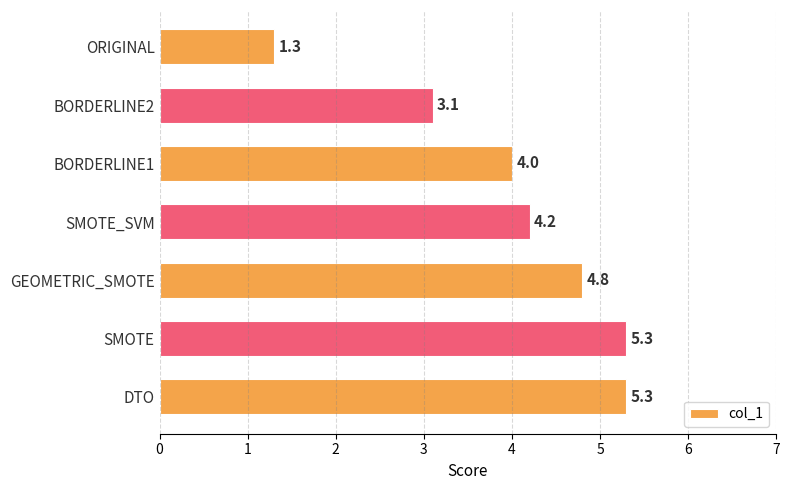

Reading top to bottom, list all the values displayed in this chart.

ORIGINAL=1.3	BORDERLINE2=3.1	BORDERLINE1=4.0	SMOTE_SVM=4.2	GEOMETRIC_SMOTE=4.8	SMOTE=5.3	DTO=5.3